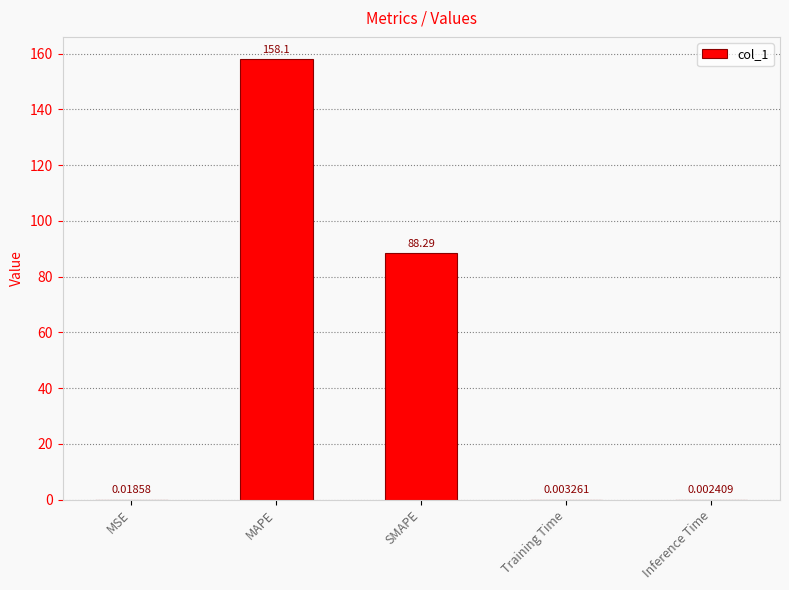

What is the sum of all values?

246.4